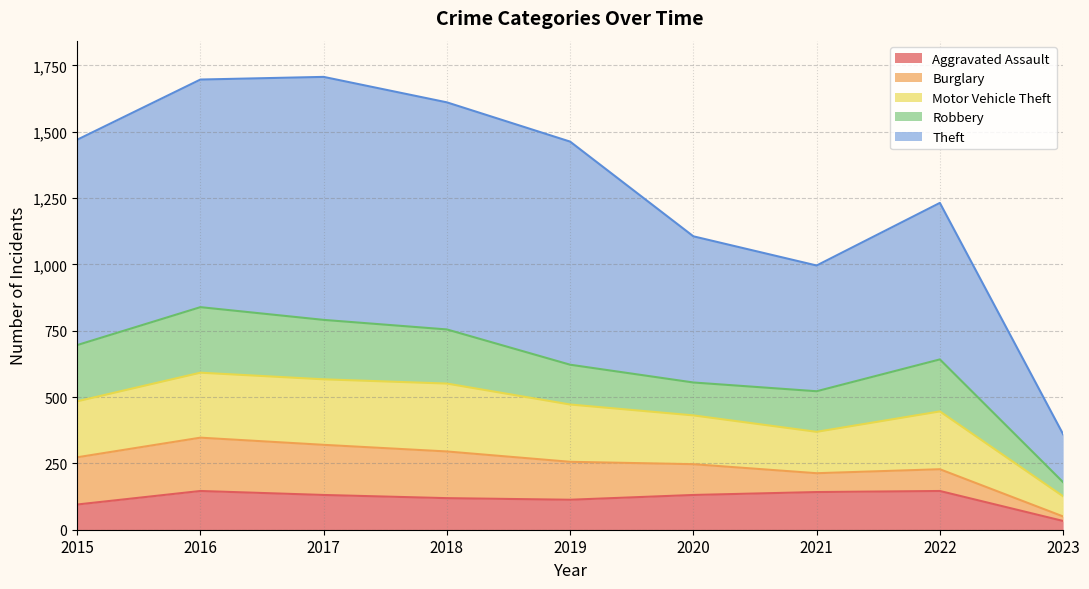

Reading left to right, extract all data points from this chart.

Aggravated Assault: 95	146	131	119	113	131	142	146	33
Burglary: 178	201	189	176	143	116	71	82	17
Motor Vehicle Theft: 211	245	247	256	216	184	156	218	76
Robbery: 212	247	224	204	150	124	153	196	53
Theft: 774	858	916	856	841	551	474	590	181